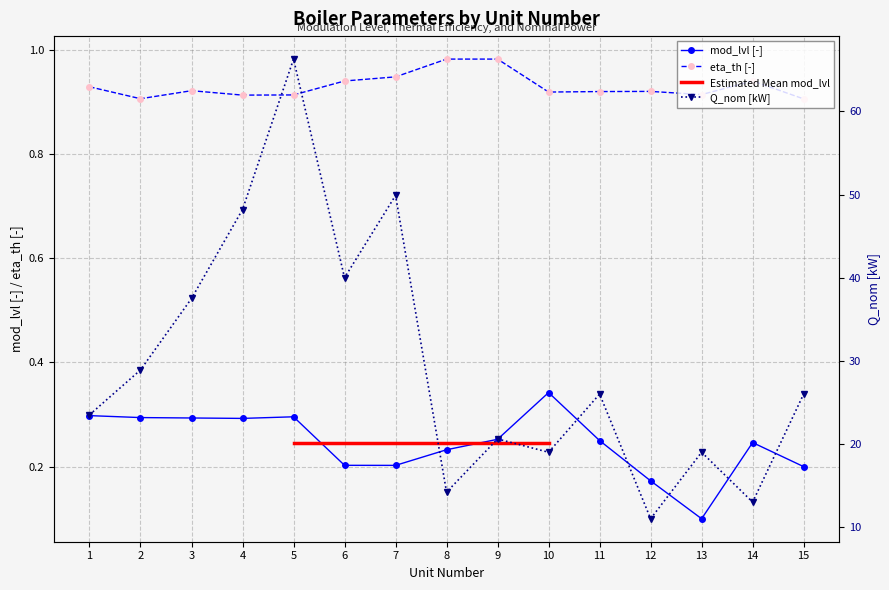

How many interior local valleys does the mod_lvl [-] series have?

3